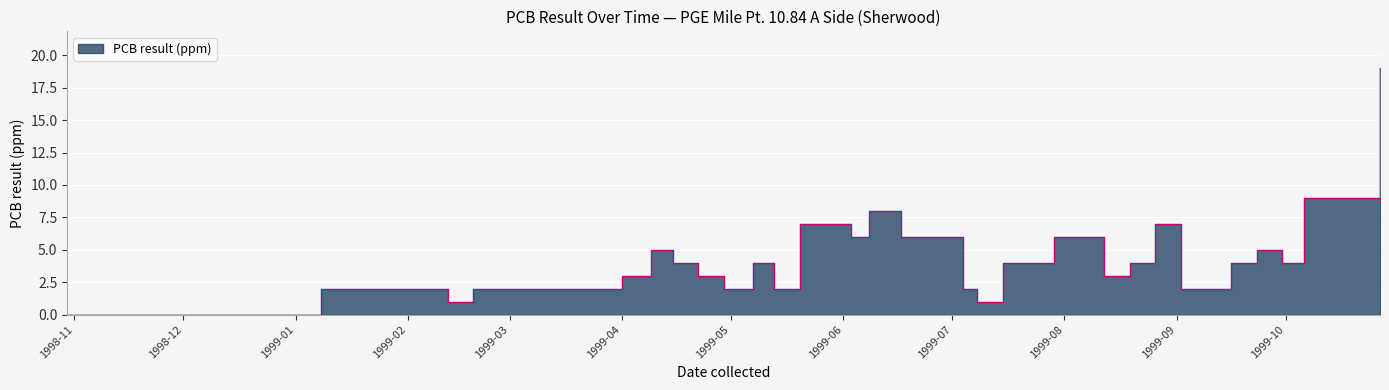

Does the chart display data point markers on the line(s)?

No